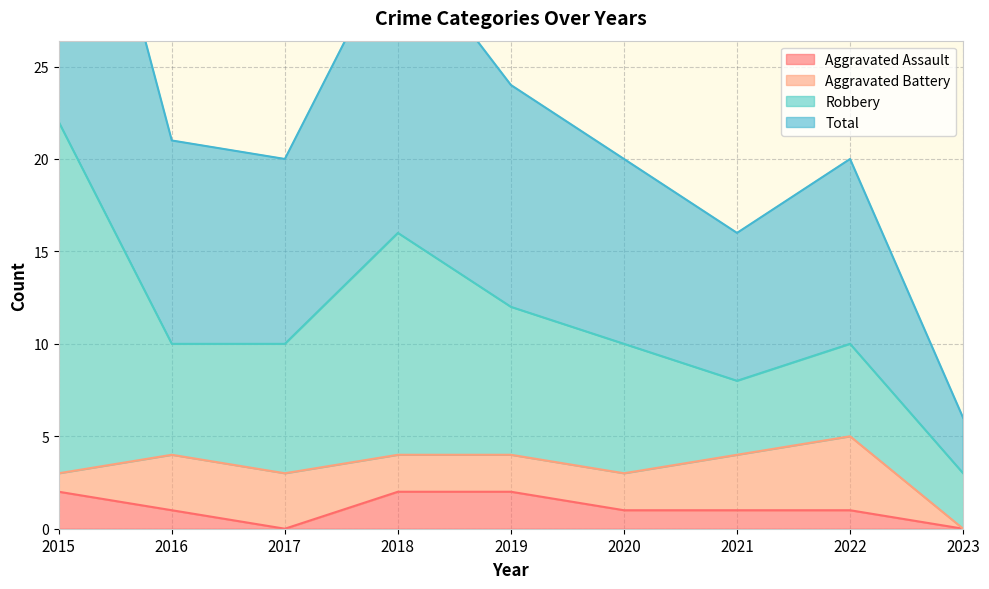

The Aggravated Assault series shows 0 at 2020. True or false?

False